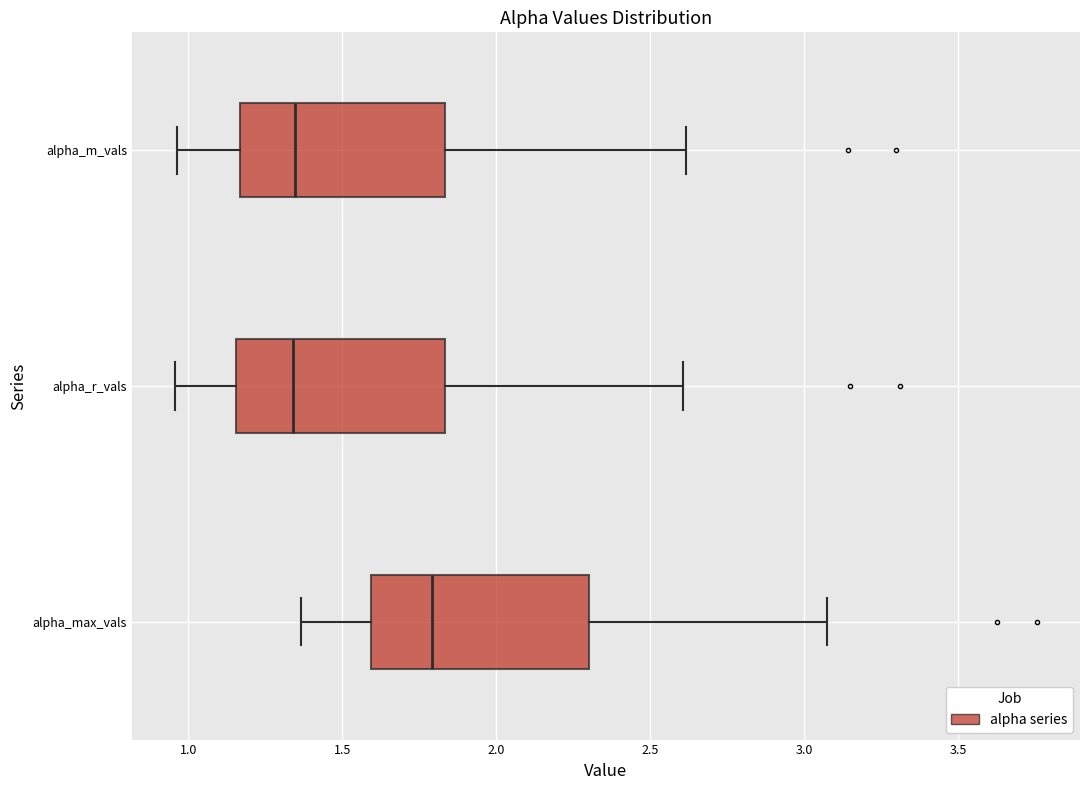

Where is the left edge of the box for alpha_r_vals on the x-axis? The values are not printed on the chart, so give them approximately, as read against the axis.

1.15